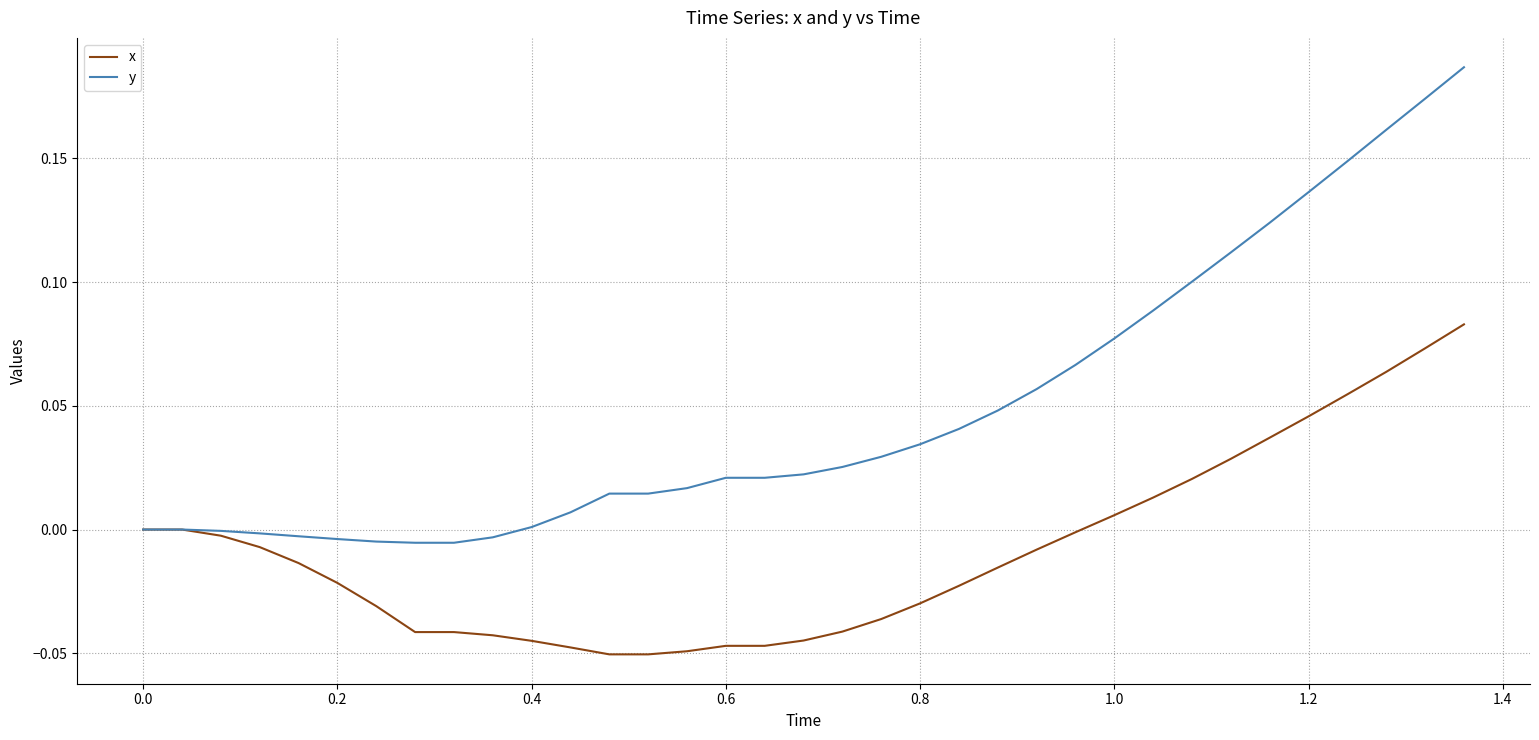

Count the number of data series in this chart.

2